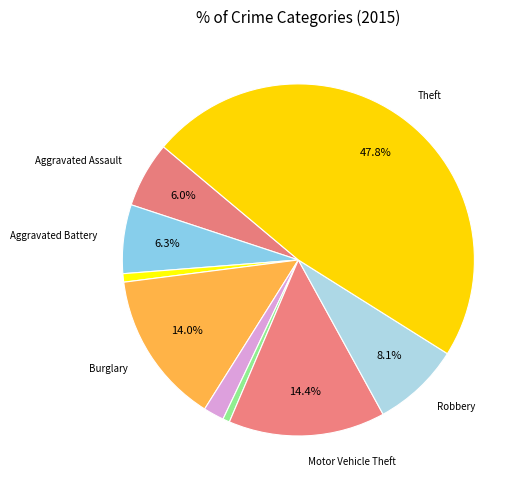

To the nearest percent, what is the difference between the largest and smallest slice percentages?

47%